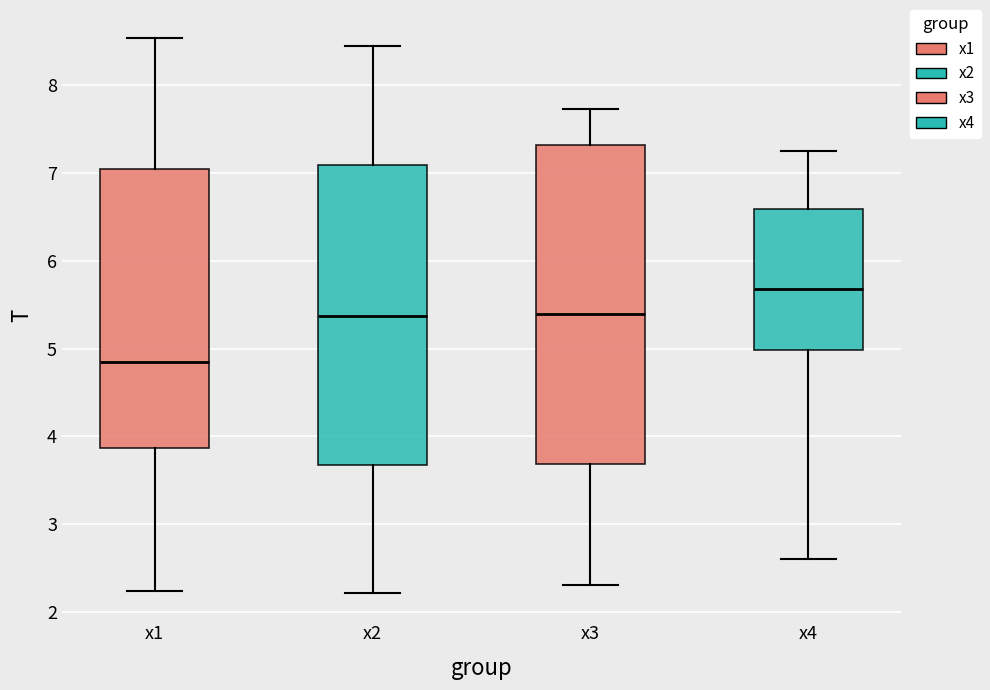

Reading left to right, transcribe this box plot: for each box, give where its median line is, the range the box spans, and where its two whiskers end, as read against the y-axis. The values are not printed on the chart, so give them approximately, as read against the axis.

x1: median 4.9, box 3.9 to 7.0, whiskers 2.2 to 8.5
x2: median 5.4, box 3.7 to 7.1, whiskers 2.2 to 8.4
x3: median 5.4, box 3.7 to 7.3, whiskers 2.3 to 7.7
x4: median 5.7, box 5.0 to 6.6, whiskers 2.6 to 7.3